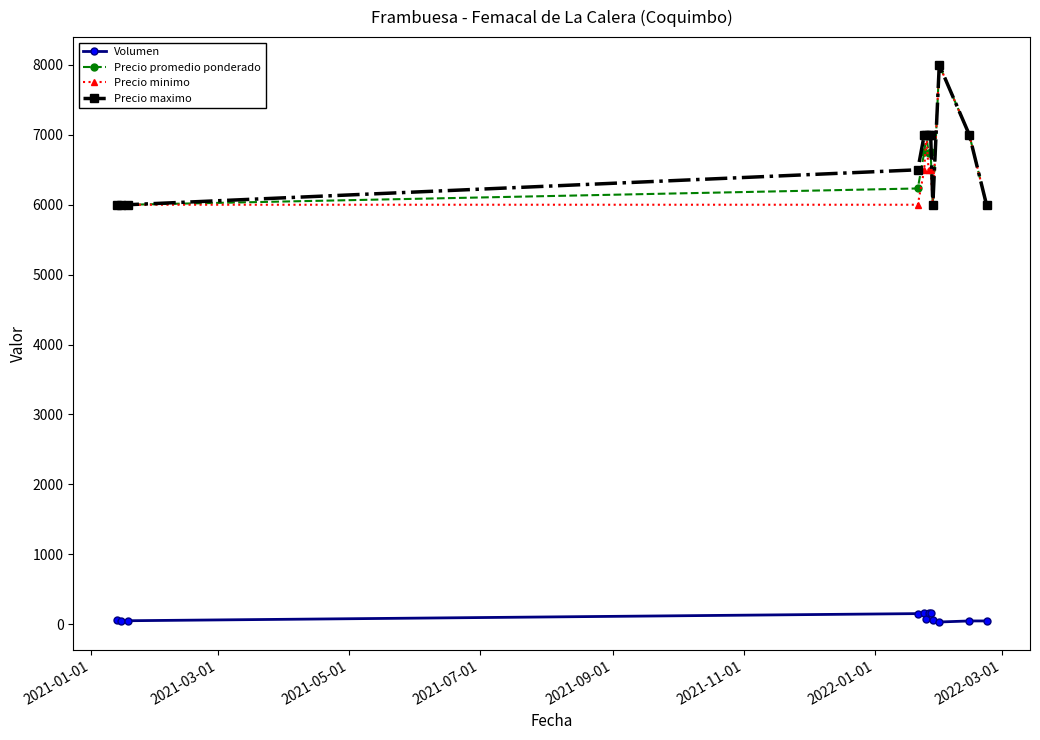

What is the highest value of the Precio promedio ponderado series?

8000